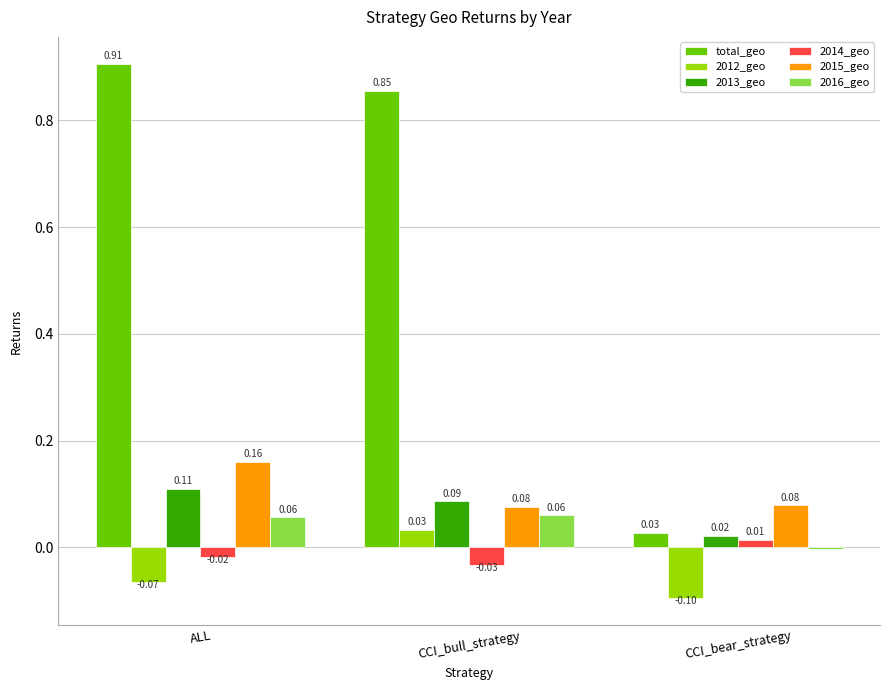

Which series changed the most between CCI_bull_strategy and CCI_bear_strategy?

total_geo